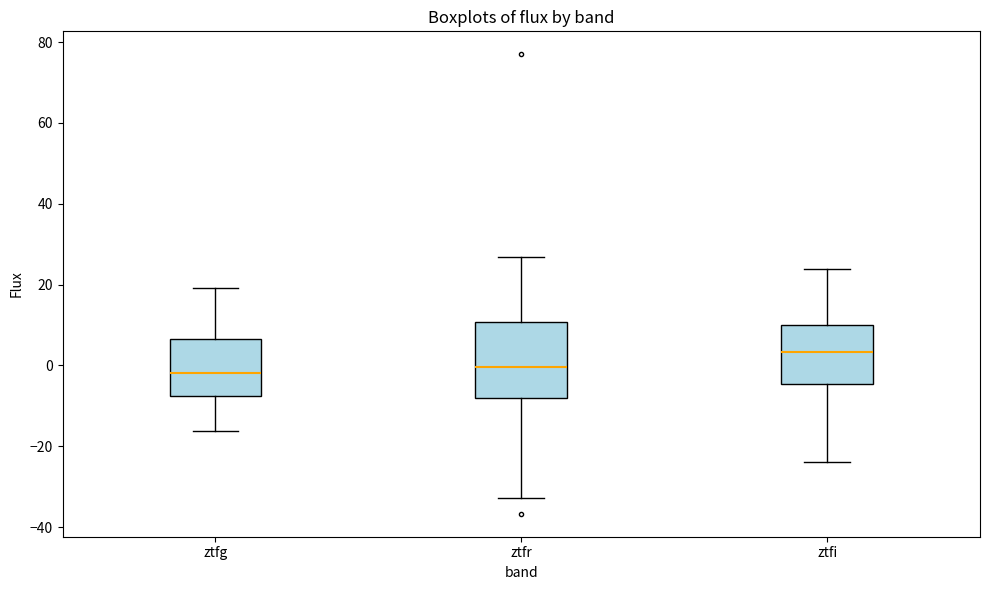

Which box is the tallest, from its lower edge to its upper edge?

ztfr